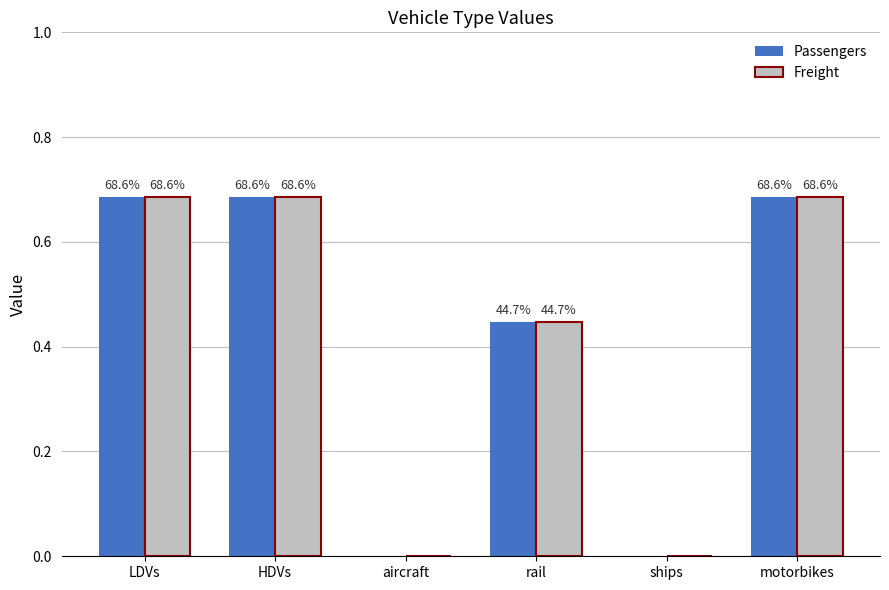

What are all the series names shown in the legend?

Passengers, Freight